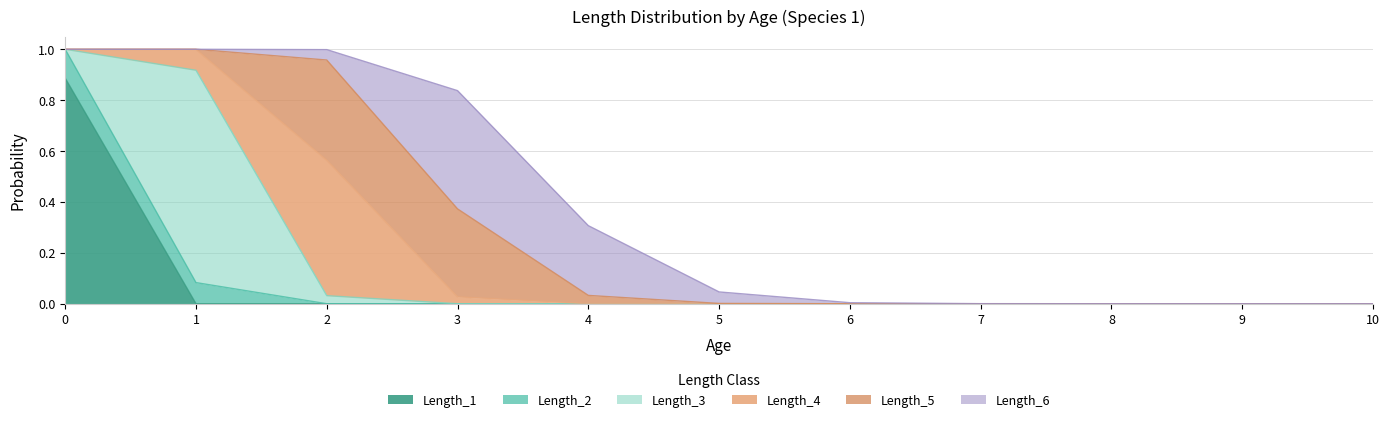

Reading left to right, extract all data points from this chart.

Length_1: 0.9	0.0	0.0	0.0	0.0	0.0	0.0	0.0	0.0	0.0	0.0
Length_2: 0.1	0.1	0.0	0.0	0.0	0.0	0.0	0.0	0.0	0.0	0.0
Length_3: 0.0	0.8	0.0	0.0	0.0	0.0	0.0	0.0	0.0	0.0	0.0
Length_4: 0.0	0.1	0.5	0.0	0.0	0.0	0.0	0.0	0.0	0.0	0.0
Length_5: 0.0	0.0	0.4	0.3	0.0	0.0	0.0	0.0	0.0	0.0	0.0
Length_6: 0.0	0.0	0.0	0.5	0.3	0.0	0.0	0.0	0.0	0.0	0.0